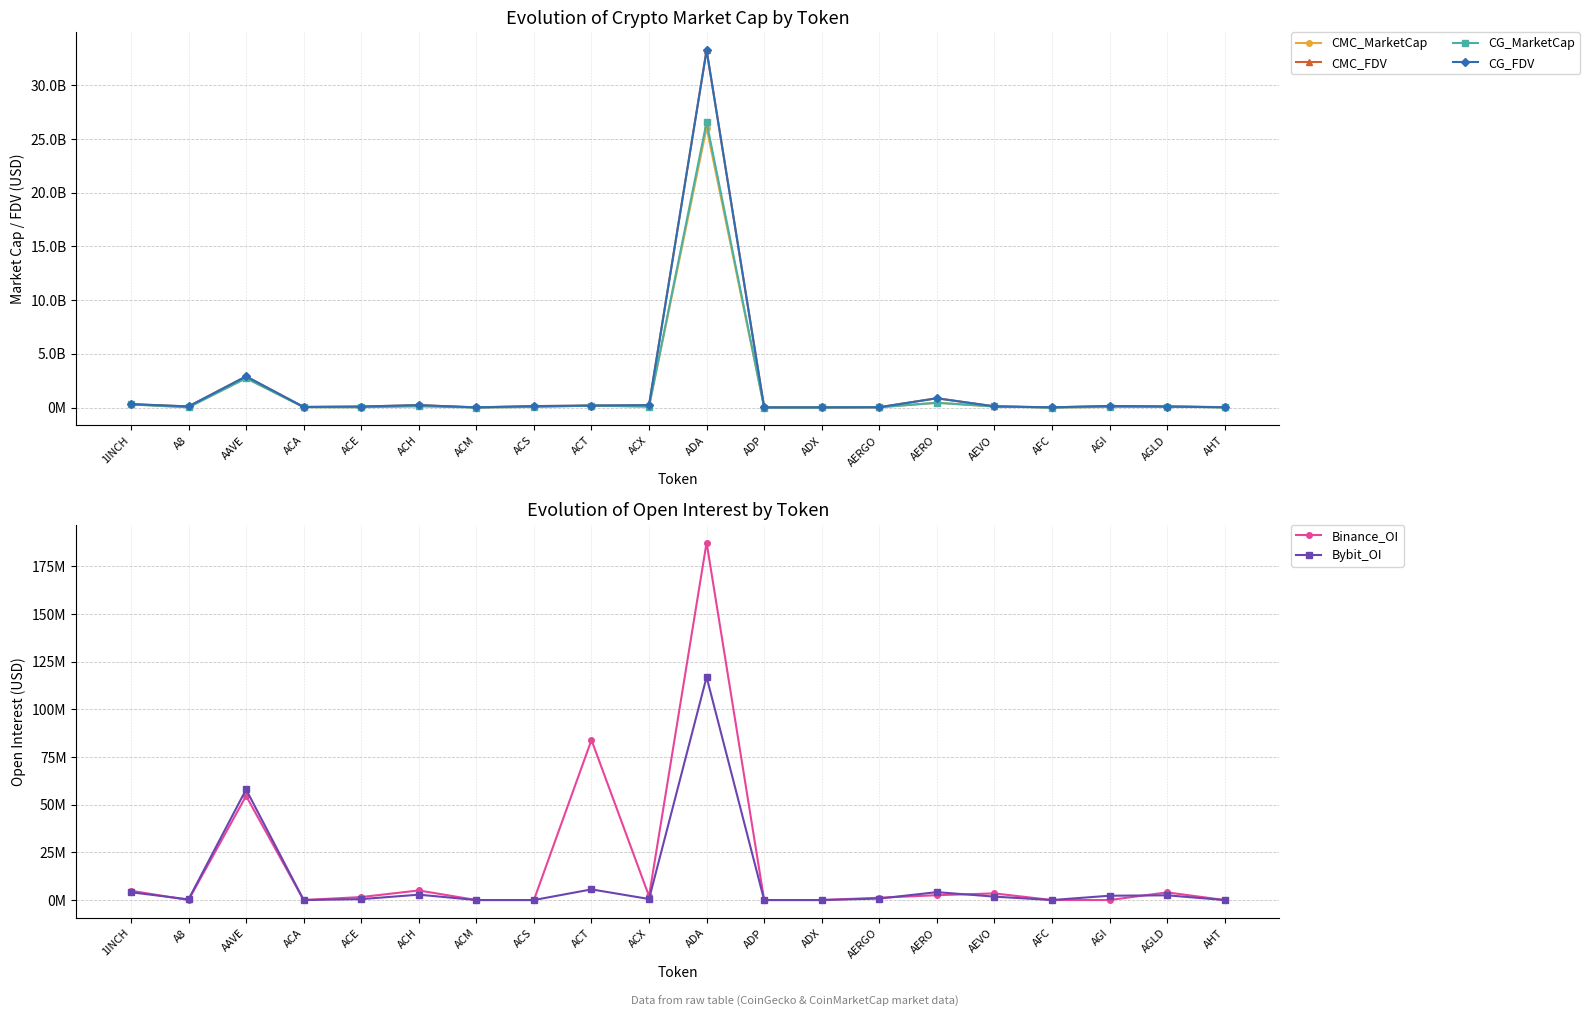

True or false: CG_MarketCap and CMC_FDV intersect in this chart.

True